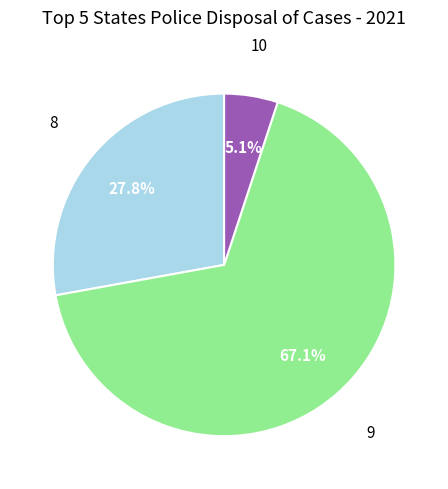

Is there a majority slice in this chart?

Yes